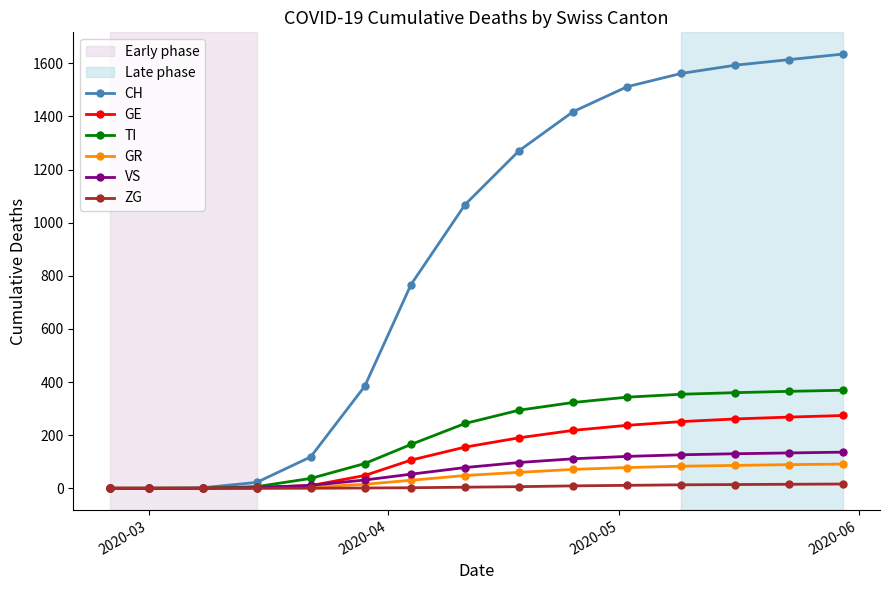

At how many categories does at least one series exceed 896?

8